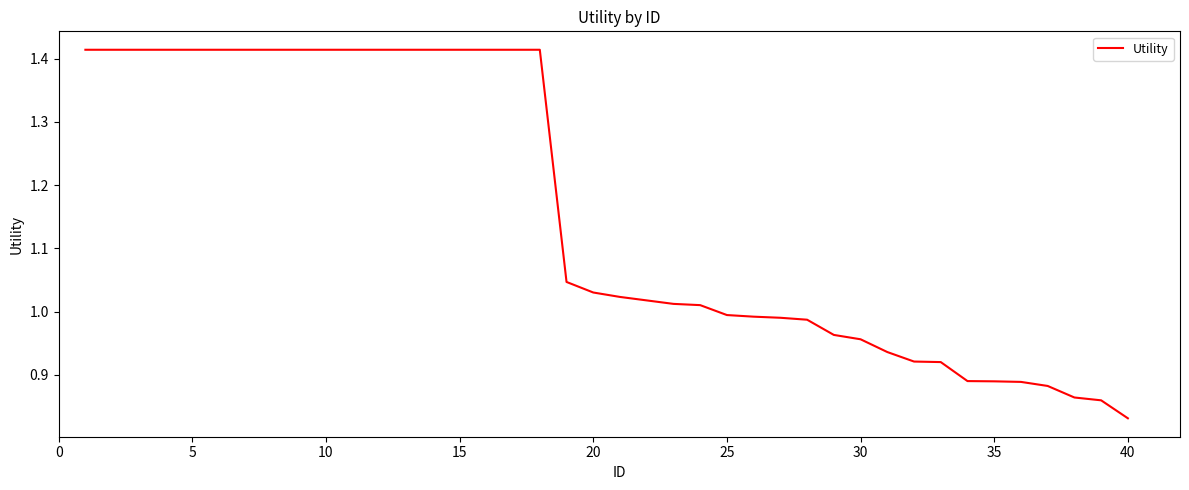

What is the difference between the maximum and minimum values?

0.6